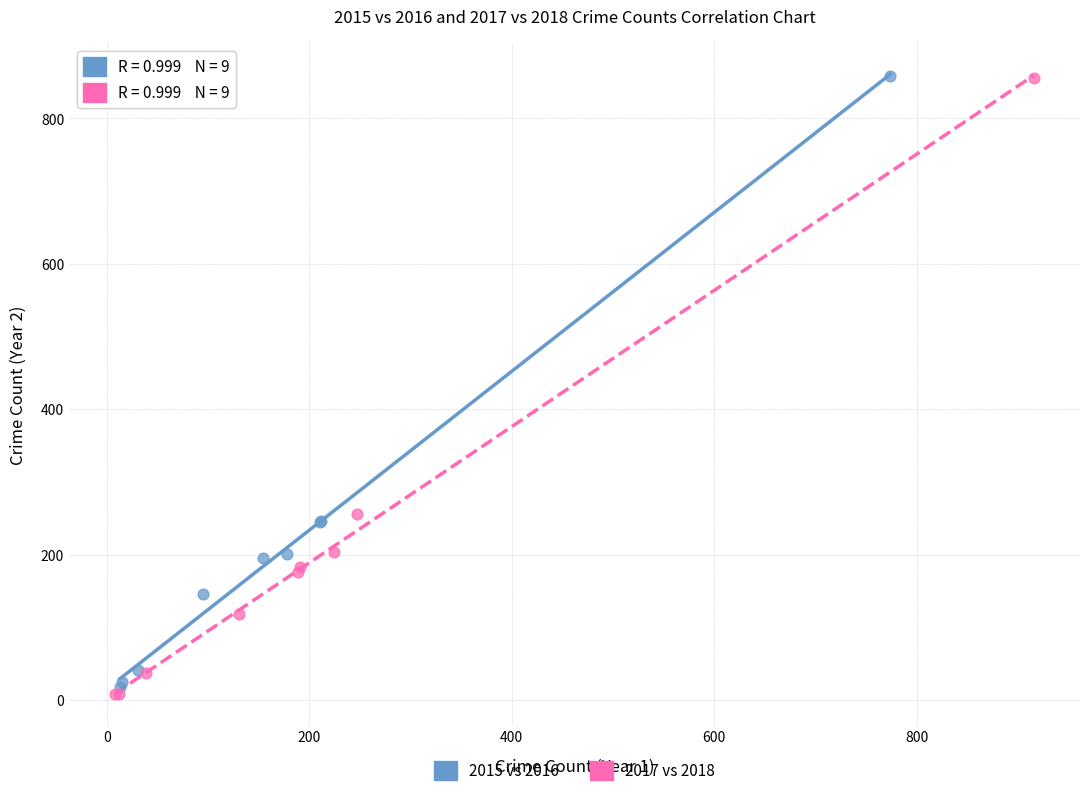

Which series reaches the minimum Y coordinate?

2017 vs 2018